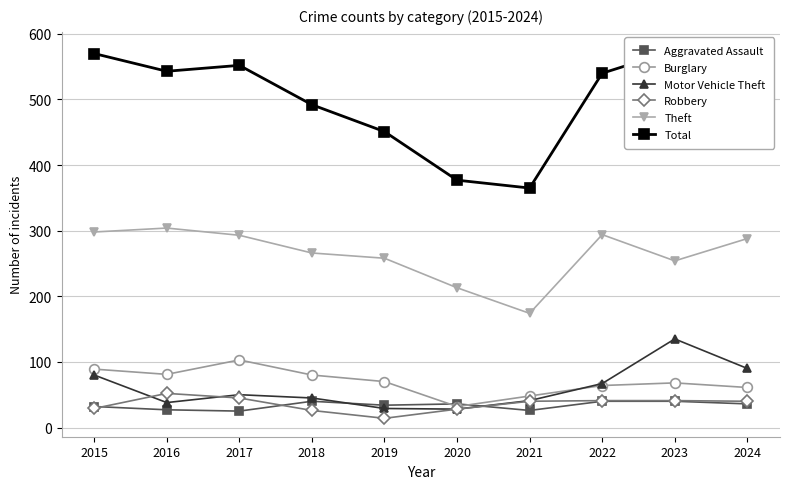

True or false: Burglary and Total intersect in this chart.

False